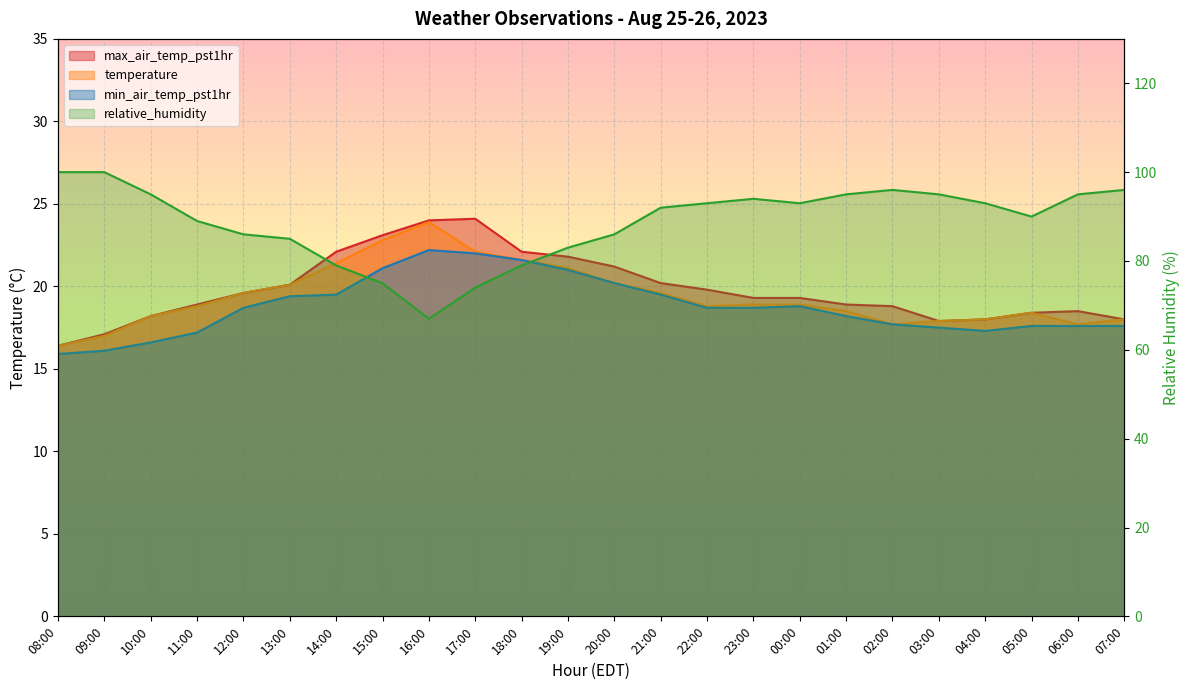

Rank the categories by max_air_temp_pst1hr value from highest to lowest.

17:00, 16:00, 15:00, 14:00, 18:00, 19:00, 20:00, 21:00, 13:00, 22:00, 12:00, 23:00, 00:00, 11:00, 01:00, 02:00, 06:00, 05:00, 10:00, 04:00, 07:00, 03:00, 09:00, 08:00